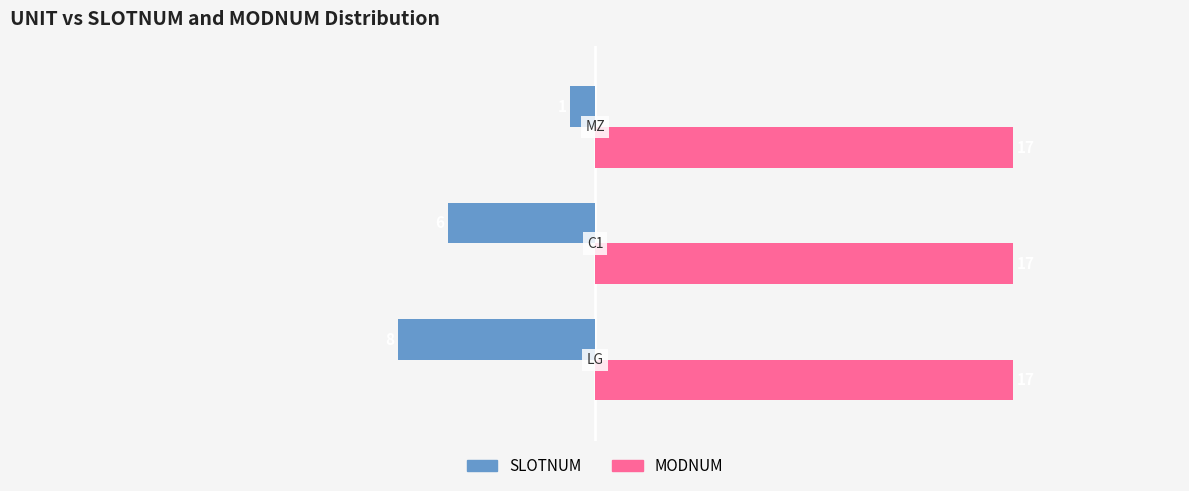

What is the lowest value of the SLOTNUM series?

-8